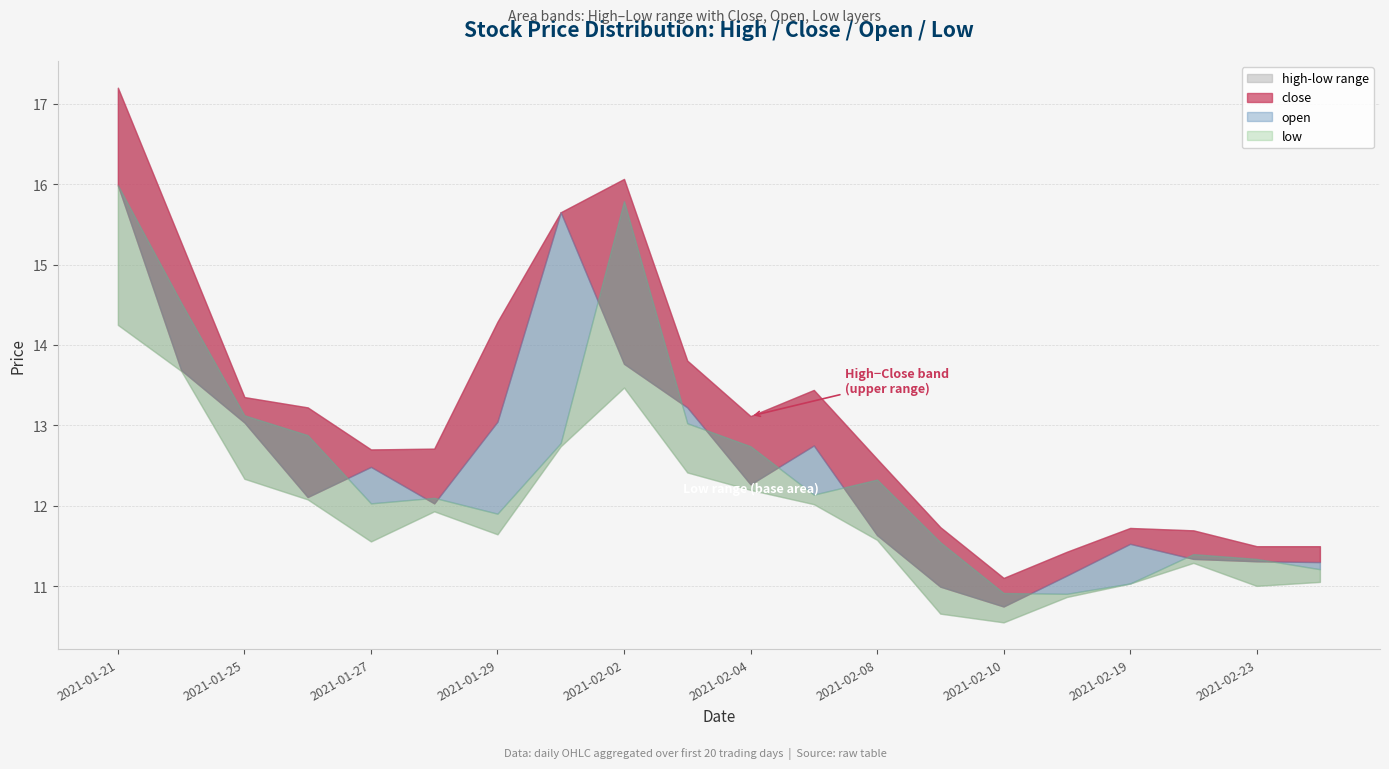

What is the label of the 10th point from the left?

2021-02-03